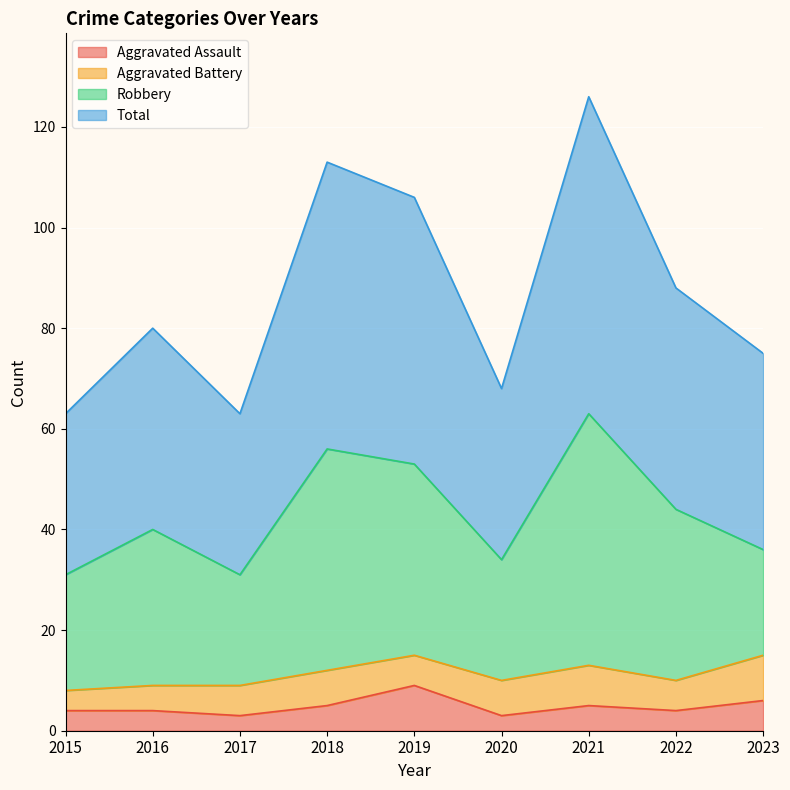

What are all the series names shown in the legend?

Aggravated Assault, Aggravated Battery, Robbery, Total